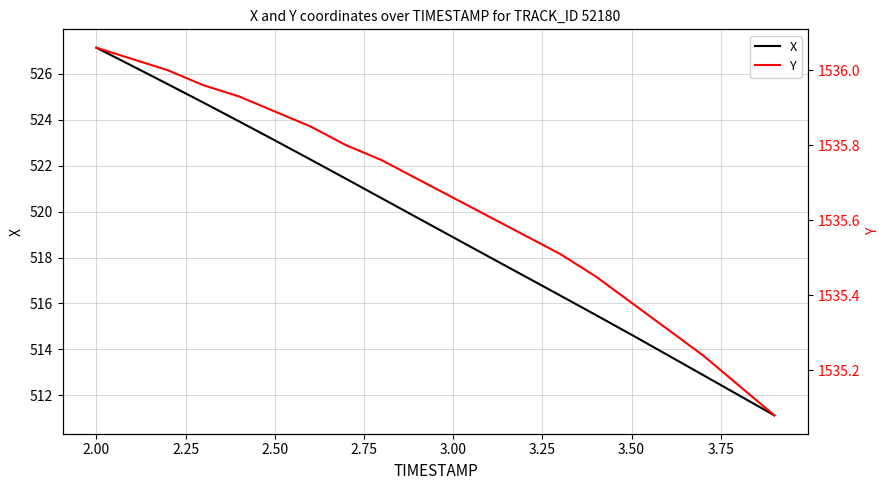

True or false: Y and X cross at least once.

False